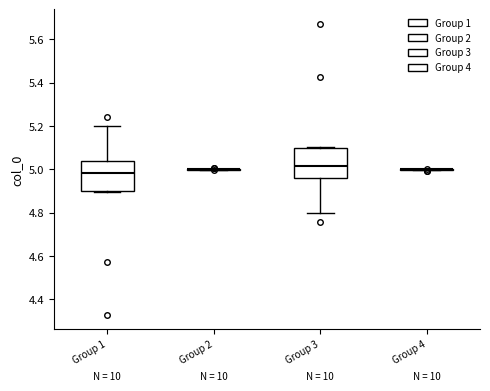

Reading left to right, read every box against the y-axis: the position of its median line, the range the box covers, and the ends of its whiskers. The values are not printed on the chart, so give them approximately, as read against the axis.

Group 1: median 4.98, box 4.90 to 5.04, whiskers 4.90 (just below the box's lower edge) to 5.20
Group 2: box collapsed to a line at 5.00, whiskers 5.00 to 5.00
Group 3: median 5.02, box 4.96 to 5.10, whiskers 4.80 to 5.10 (just above the box's upper edge)
Group 4: box collapsed to a line at 5.00, whiskers 5.00 to 5.00